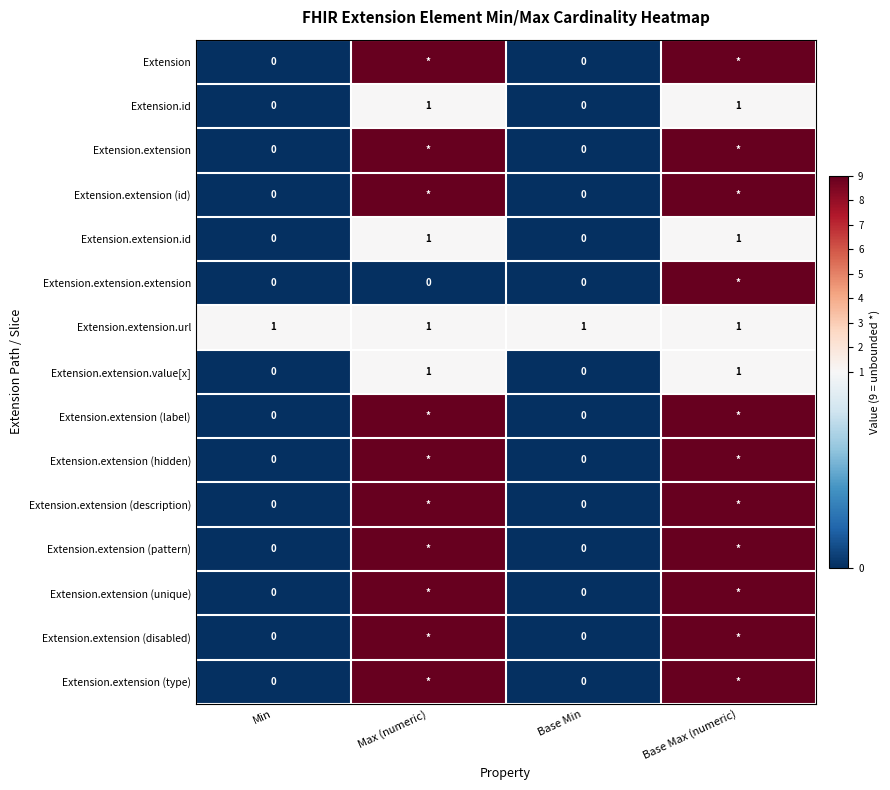

What is the sum of all Extension.extension.url values?

4